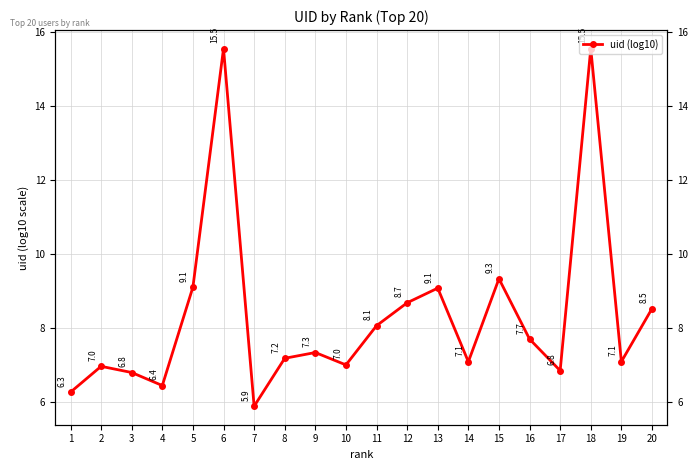

Reading right to left, what are all the values shown in this chart?

20=8.5	19=7.1	18=15.5	17=6.8	16=7.7	15=9.3	14=7.1	13=9.1	12=8.7	11=8.1	10=7.0	9=7.3	8=7.2	7=5.9	6=15.5	5=9.1	4=6.4	3=6.8	2=7.0	1=6.3